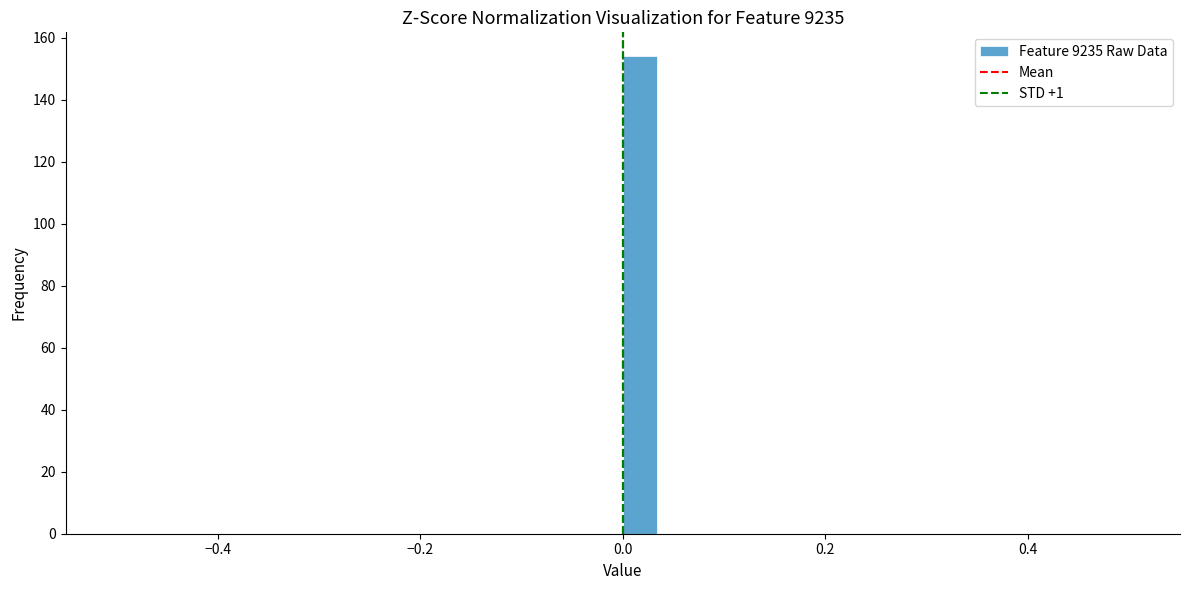

Read against the x-axis, roughly where is the centre of the tallest bar?

0.02